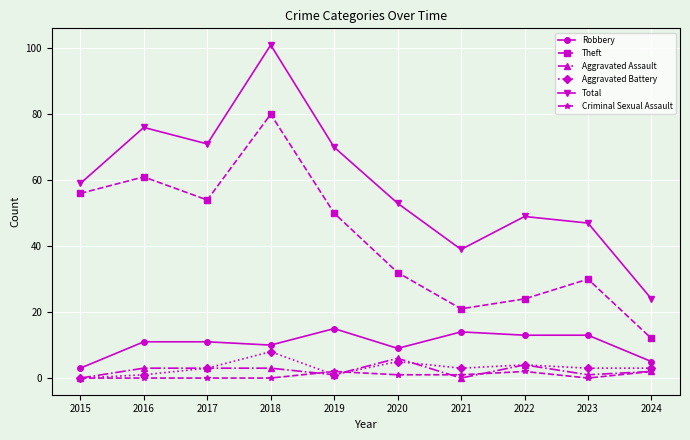

Rank the categories by Theft value from highest to lowest.

2018, 2016, 2015, 2017, 2019, 2020, 2023, 2022, 2021, 2024